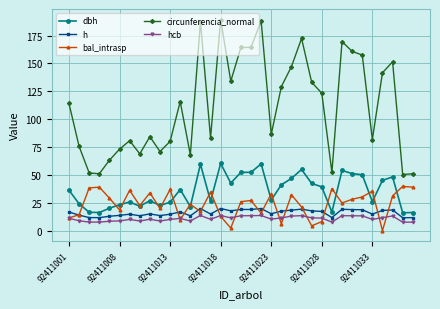

Which series has the largest range (max minus min)?

circunferencia_normal